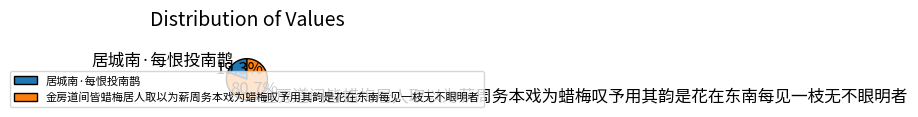

Which category accounts for the majority?

金房道间皆蜡梅居人取以为薪周务本戏为蜡梅叹予用其韵是花在东南每见一枝无不眼明者